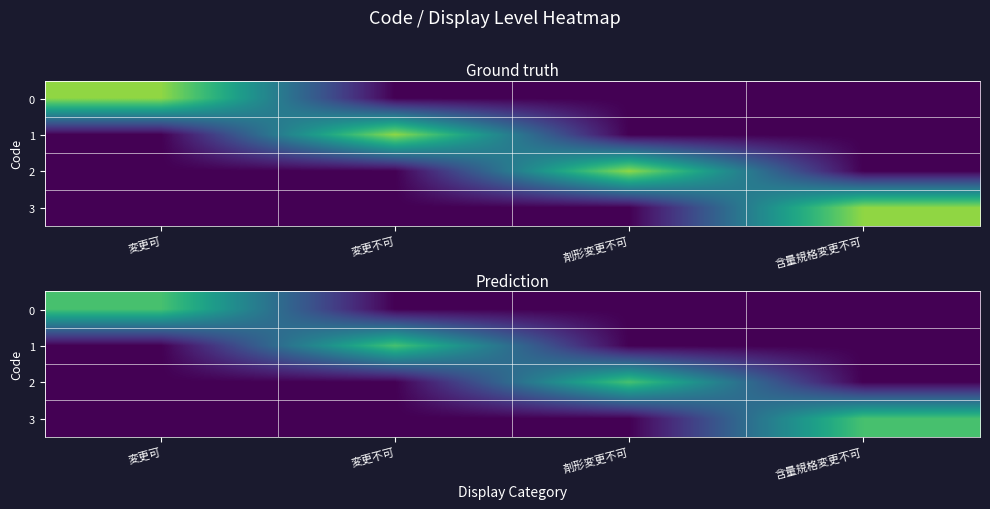

At which category is the sum across all series the highest?

変更可